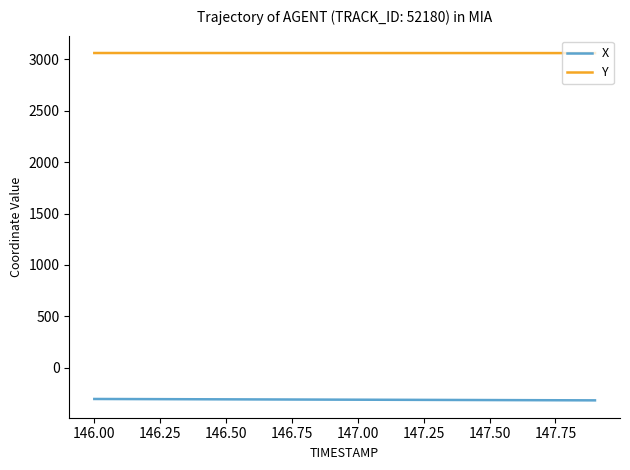

True or false: Y and X intersect in this chart.

False